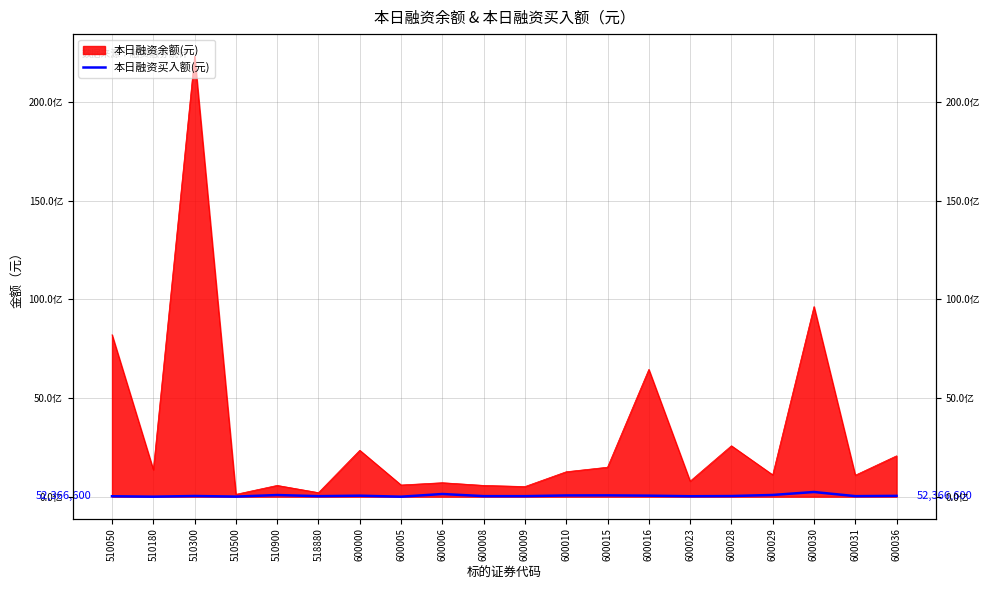

Which has a higher value, 510500 or 600030?

600030